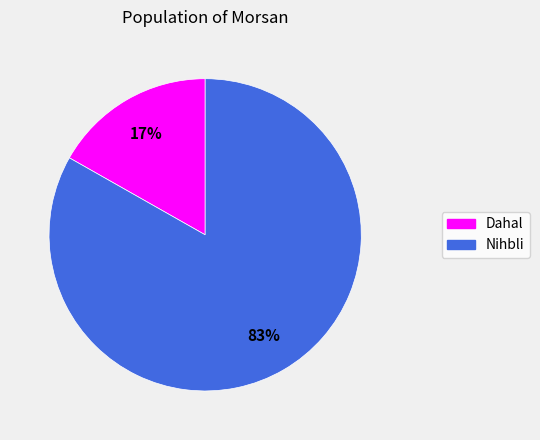

Do Dahal and Nihbli together represent more than half of the pie?

Yes